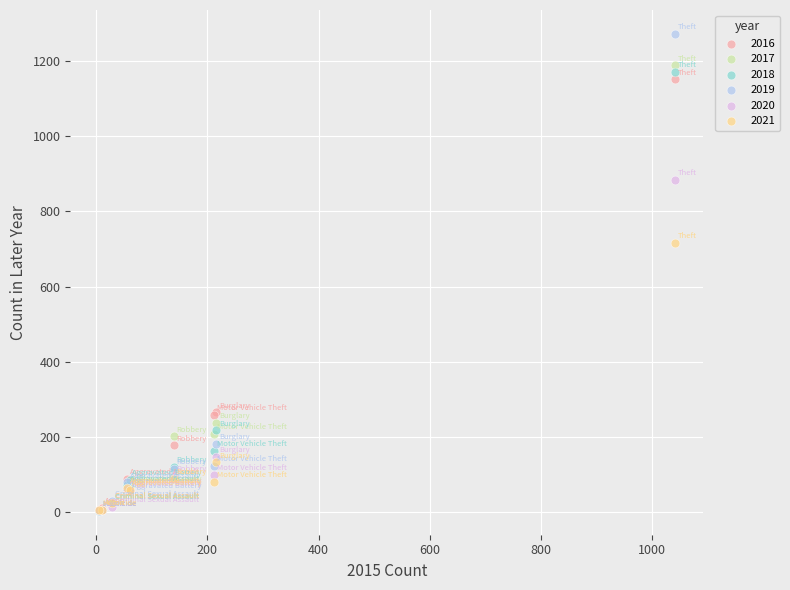

In the 2019 series, what Y value is closest to 638?

182